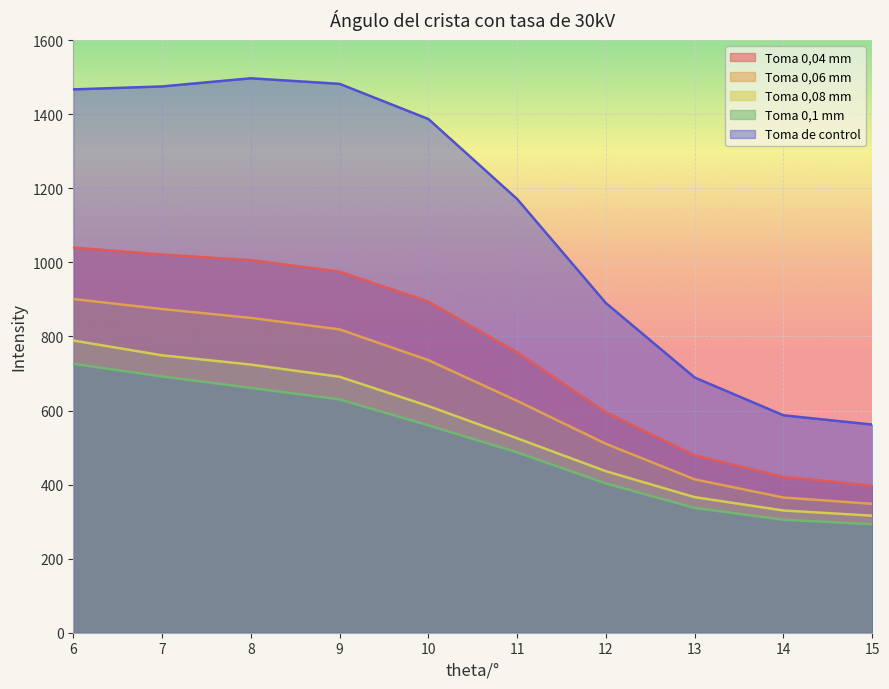

Which series has the largest total across all categories?

Toma de control